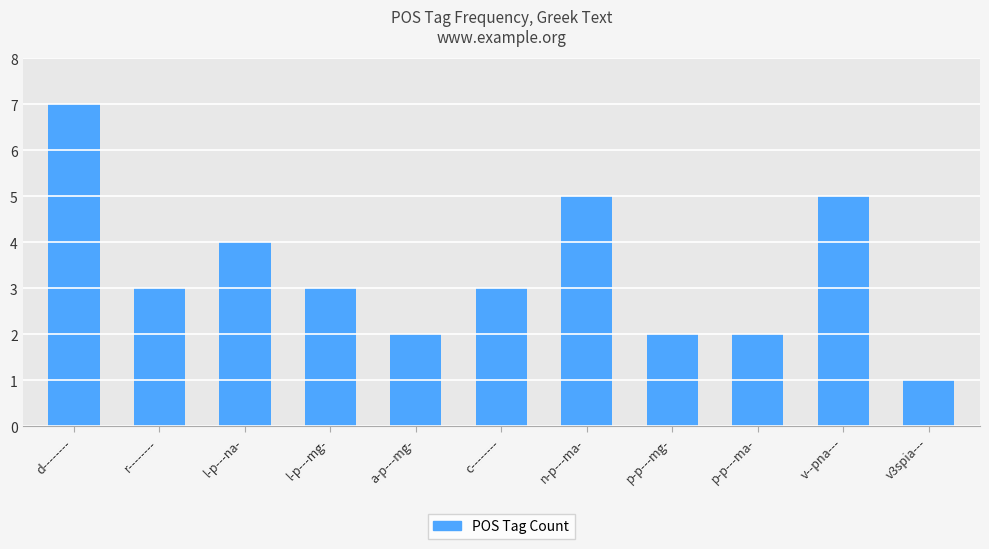

What position from the right is v3spia---?

1